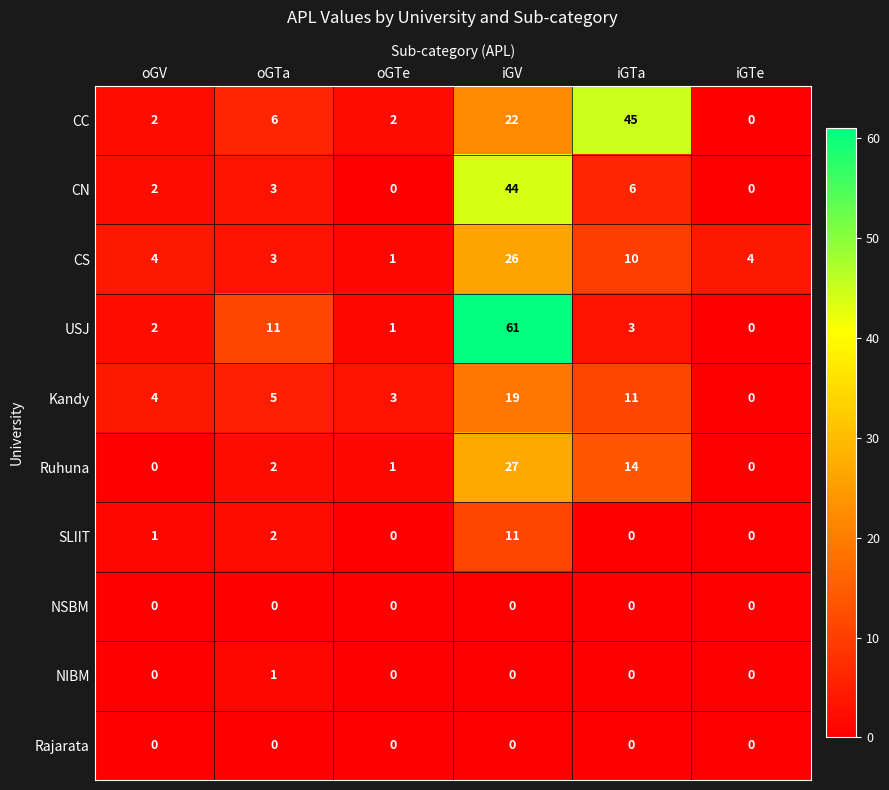

What is the sum of all Ruhuna values?

44